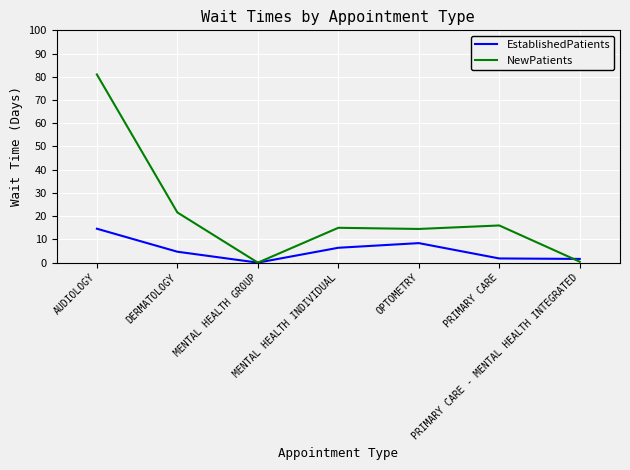

Which series has the largest total across all categories?

NewPatients